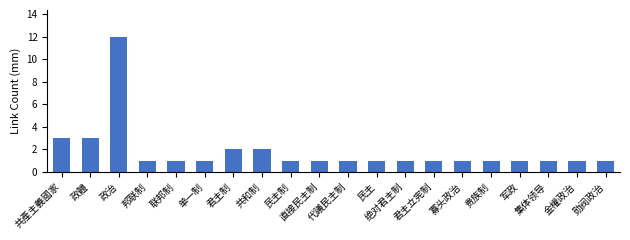

What is the label of the 1st bar from the right?

勋阀政治